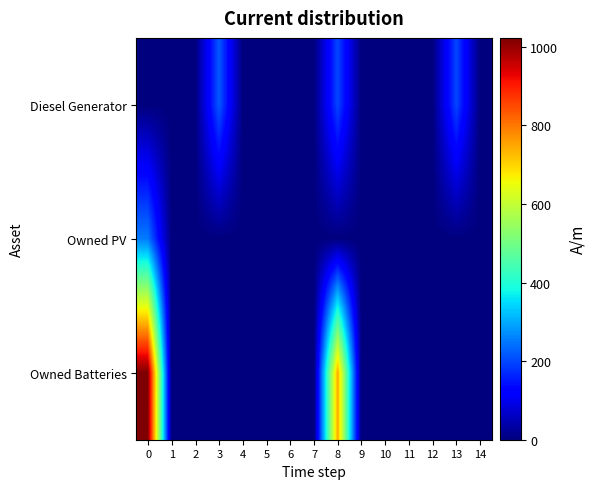

Which series has the largest range (max minus min)?

row_2